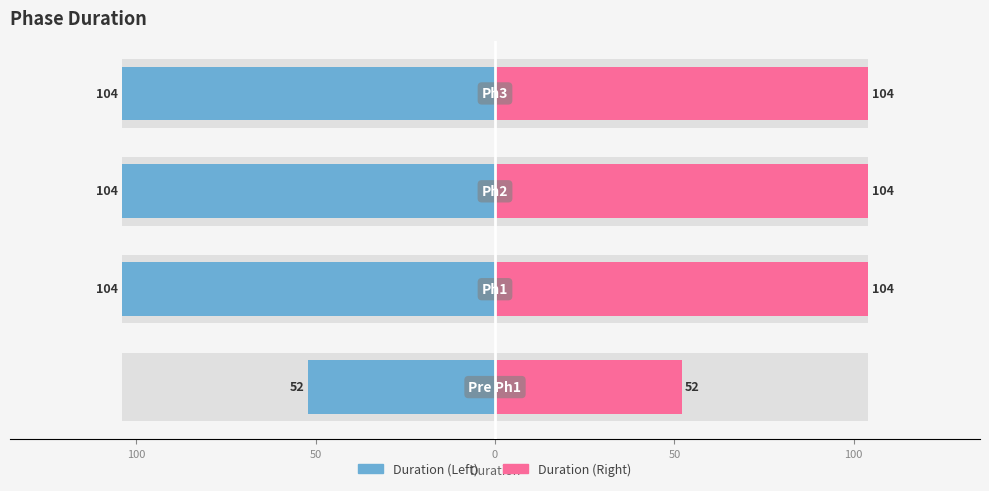

Between 50 and 0, which series saw the biggest shift?

Duration (Left)